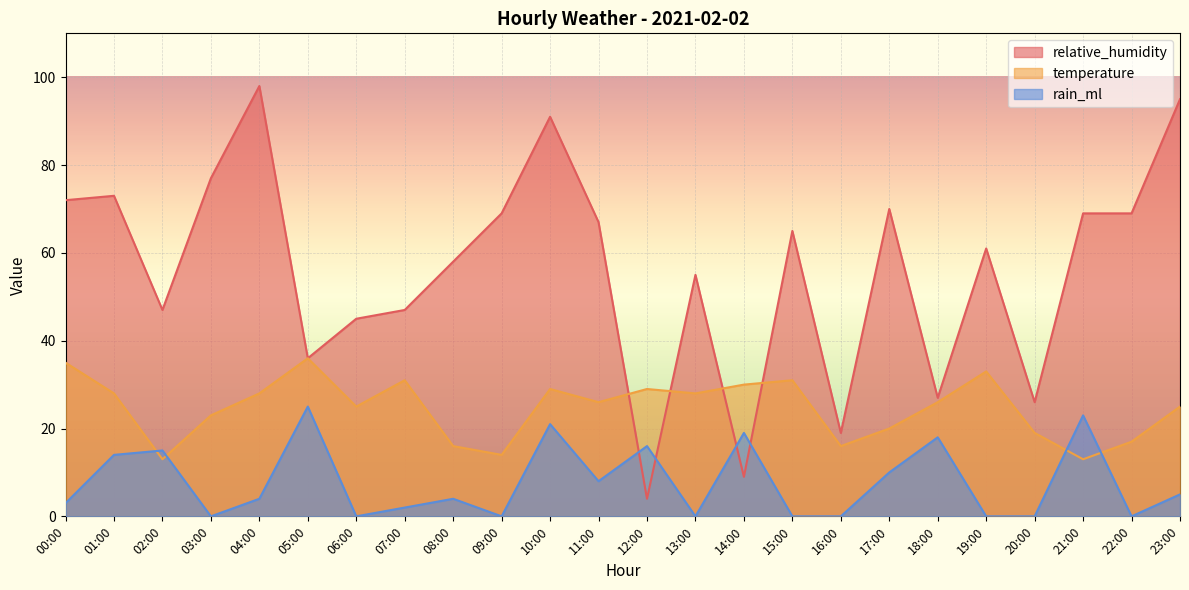

Rank the series by their maximum value, from lowest to highest.

rain_ml, temperature, relative_humidity